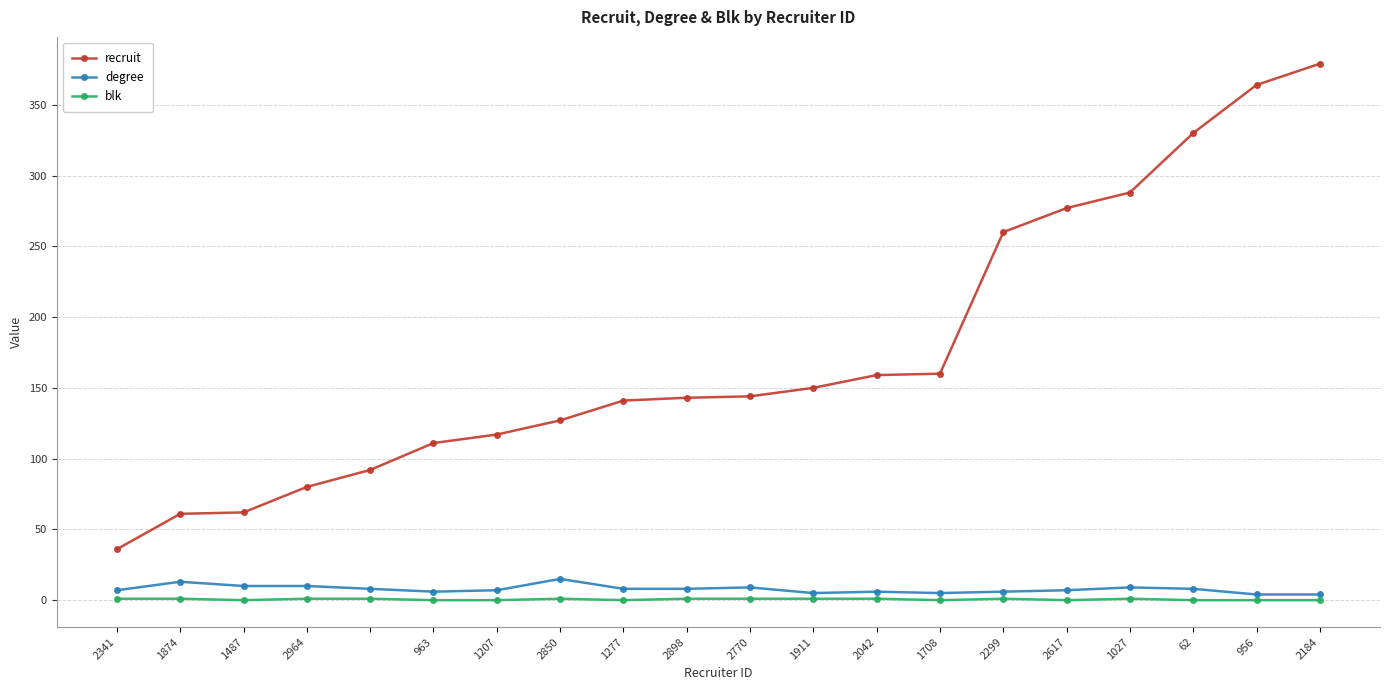

What is the minimum value for recruit?

36